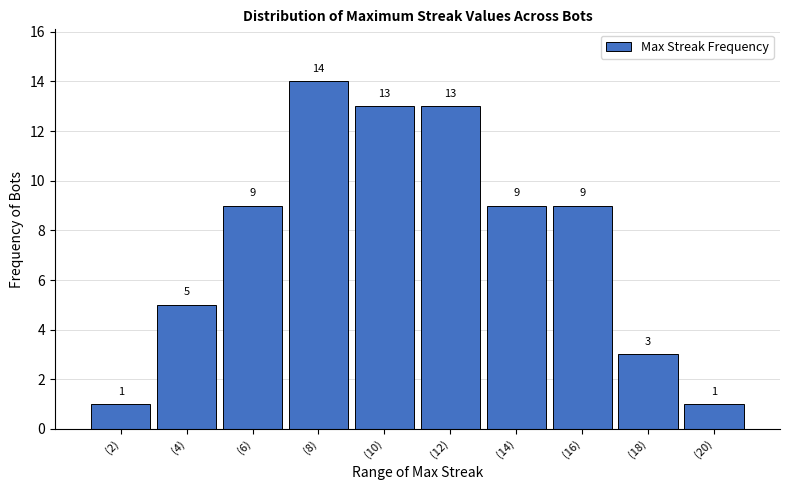

Which range on the x-axis has the tallest bar?

7 to 9